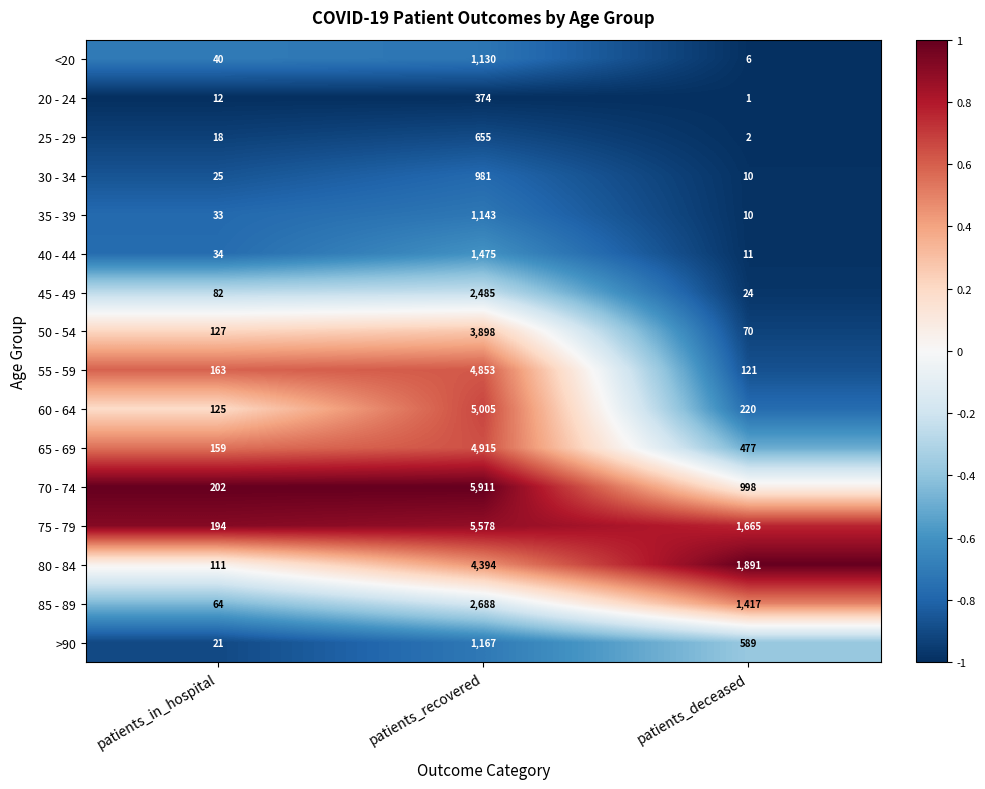

What is the difference between the highest and lowest values at patients_recovered?

5537